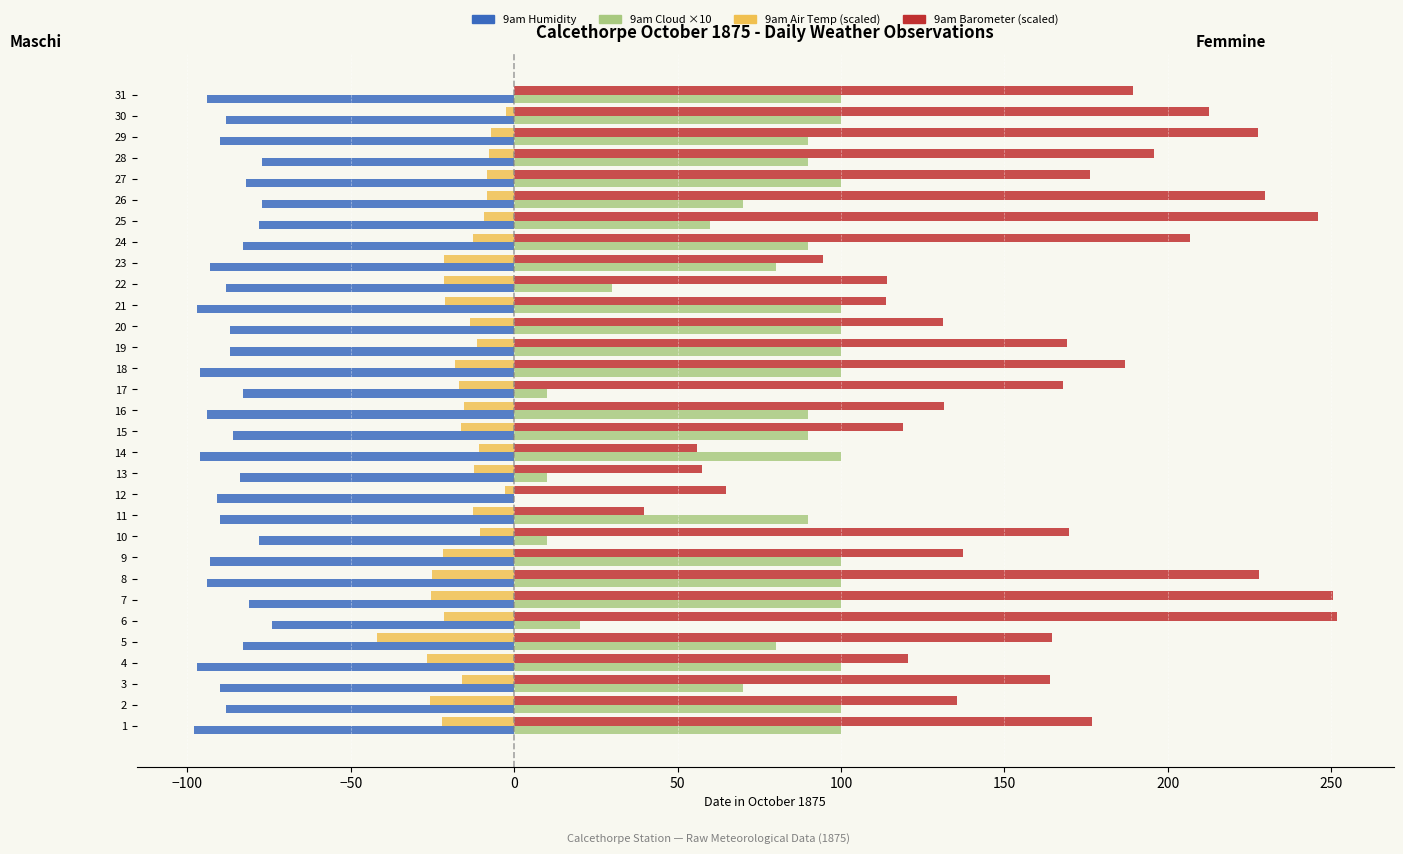

What is the sum of all 9am Cloud ×10 values?

2380.0